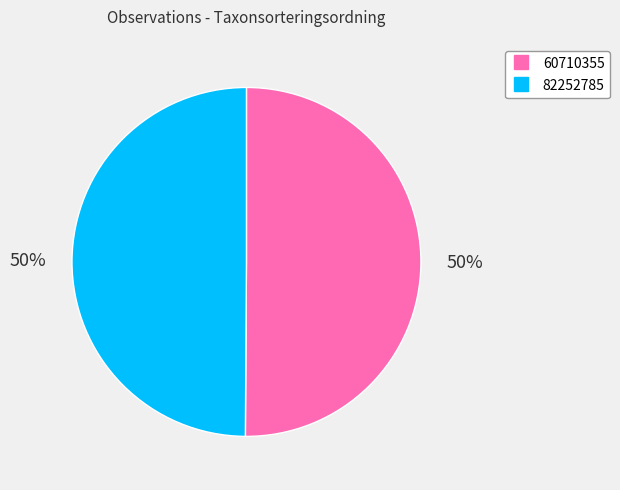

To the nearest percent, what portion does 60710355 represent?

50%